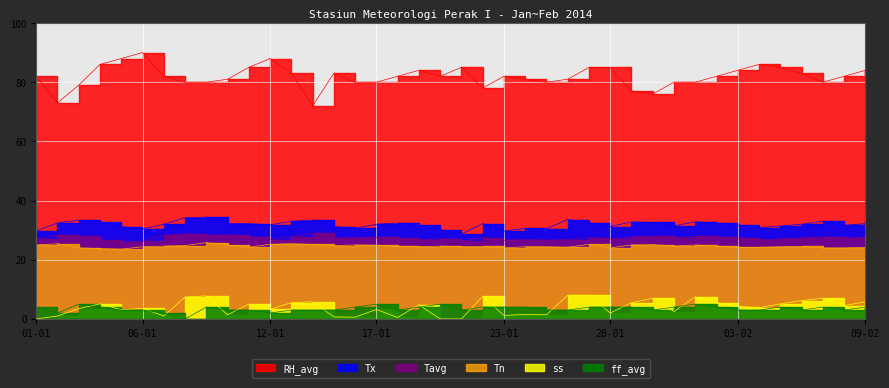

Which category has the lowest value across all series?

08-01